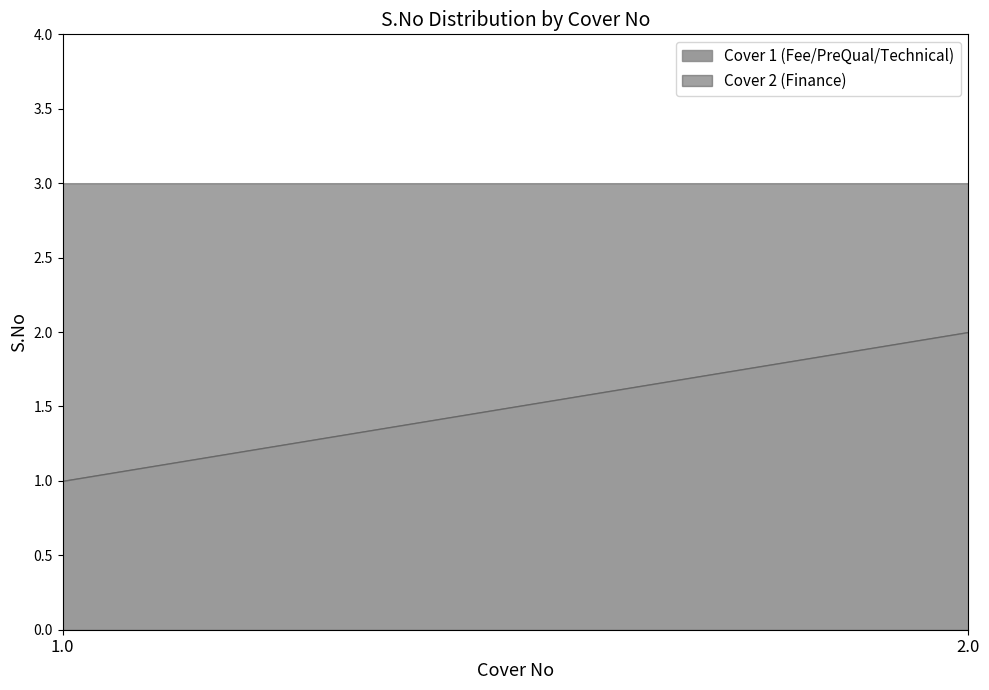

Is the value of Cover 1 (Fee/PreQual/Technical) at 2 greater than the value of Cover 2 (Finance) at 1.0?

No